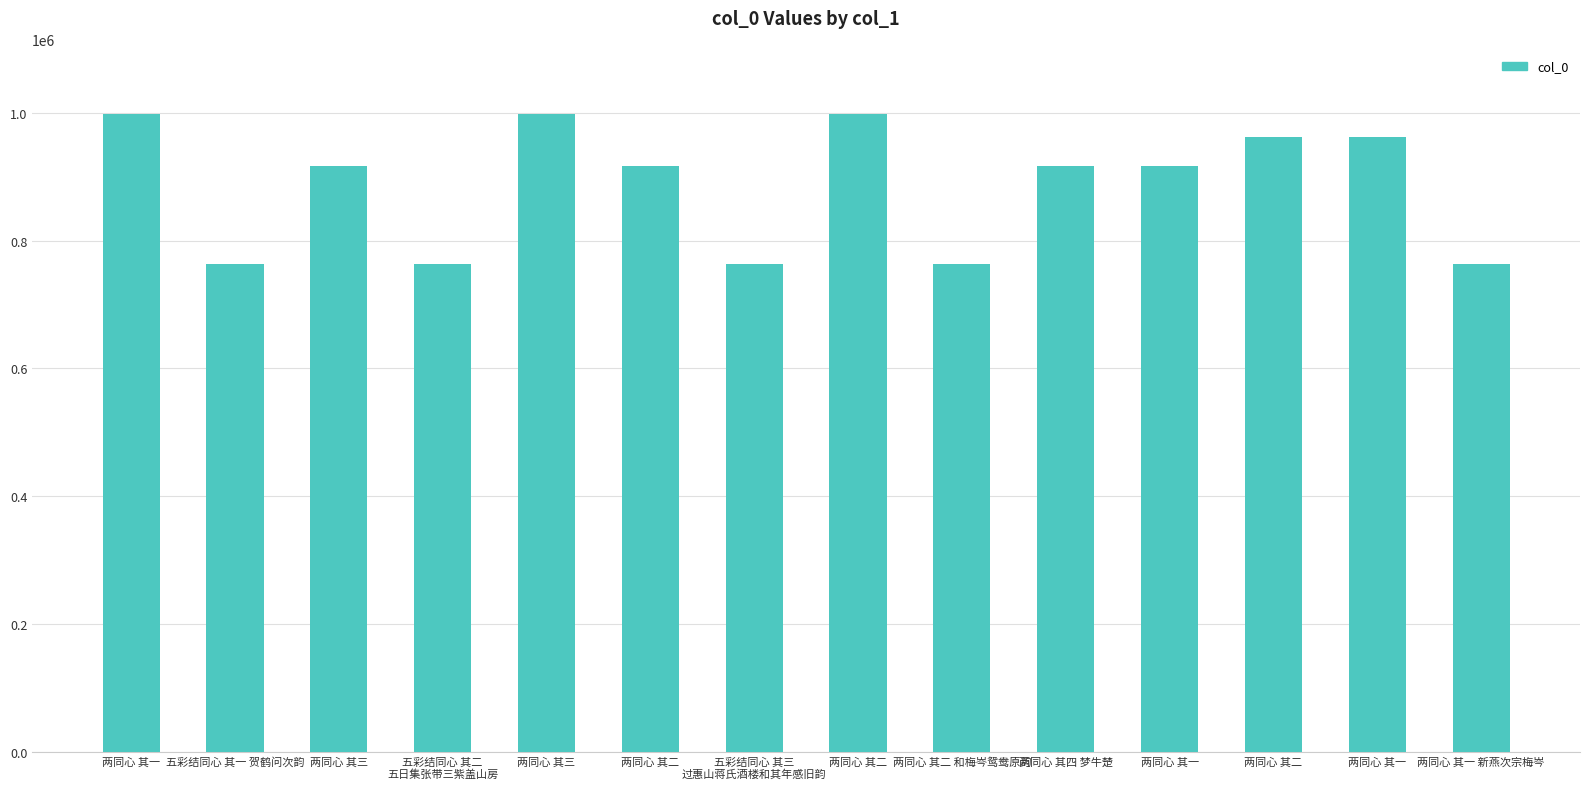

What is the approximate value at 两同心 其三, to the nearest 10?

916580